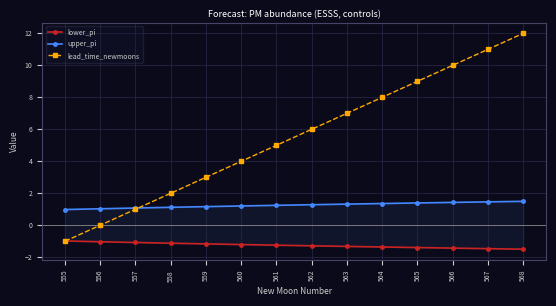

What is the average value of the lead_time_newmoons series?

5.5